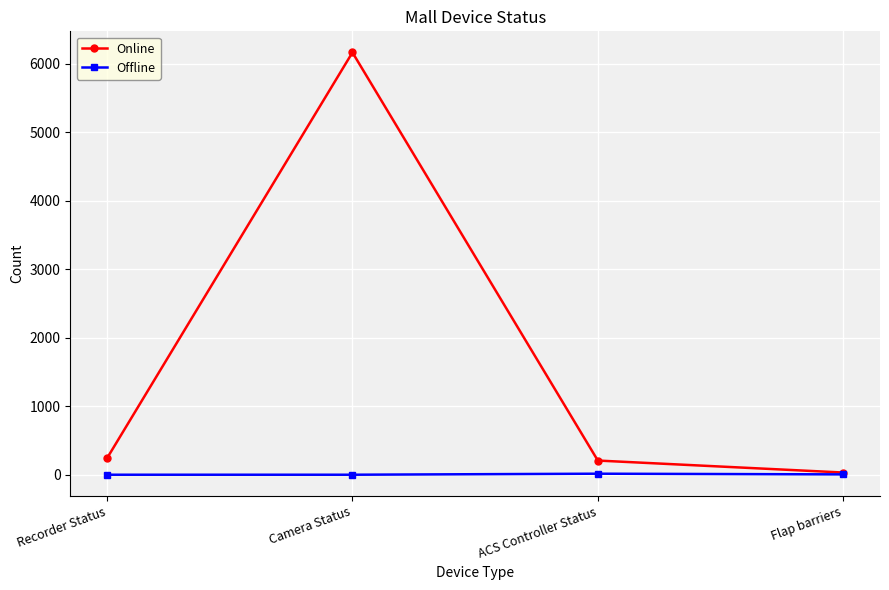

In Online, how many points are higher than both neighbors (excluding endpoints)?

1